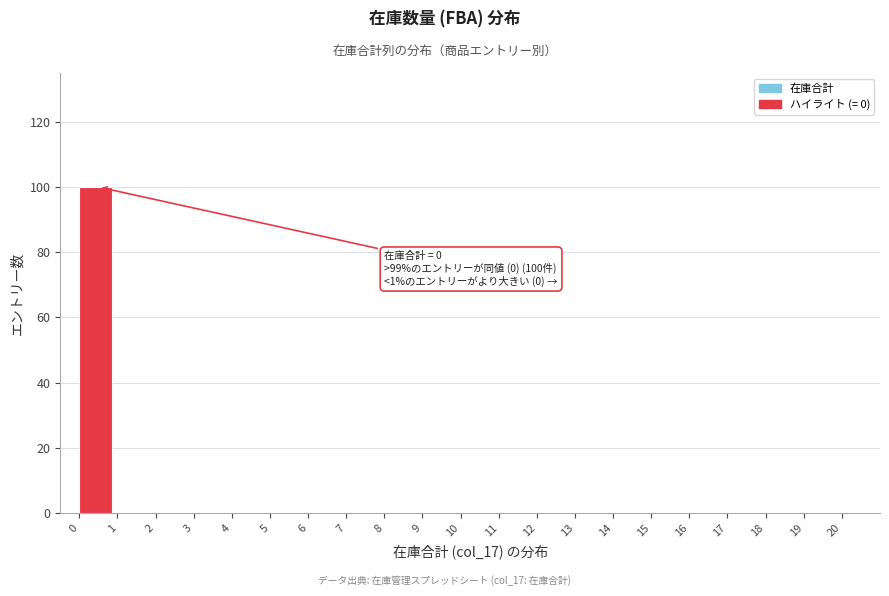

Which range on the x-axis has the tallest bar?

0 to 1